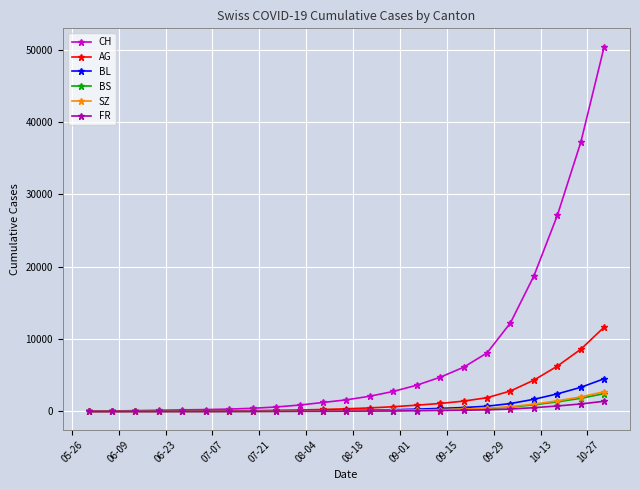

Which series has the largest range (max minus min)?

CH